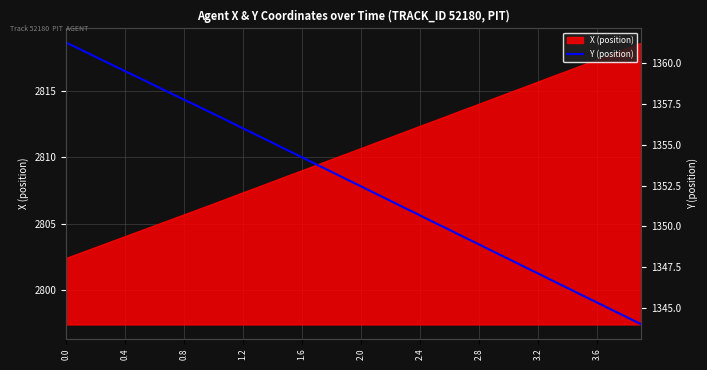

The value of X (position) at 0.8 is 2805.7. True or false?

True